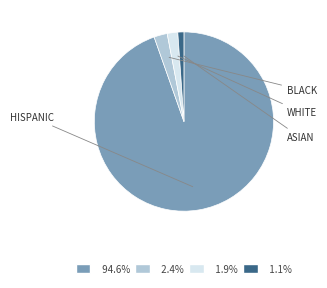

Is there a majority slice in this chart?

Yes